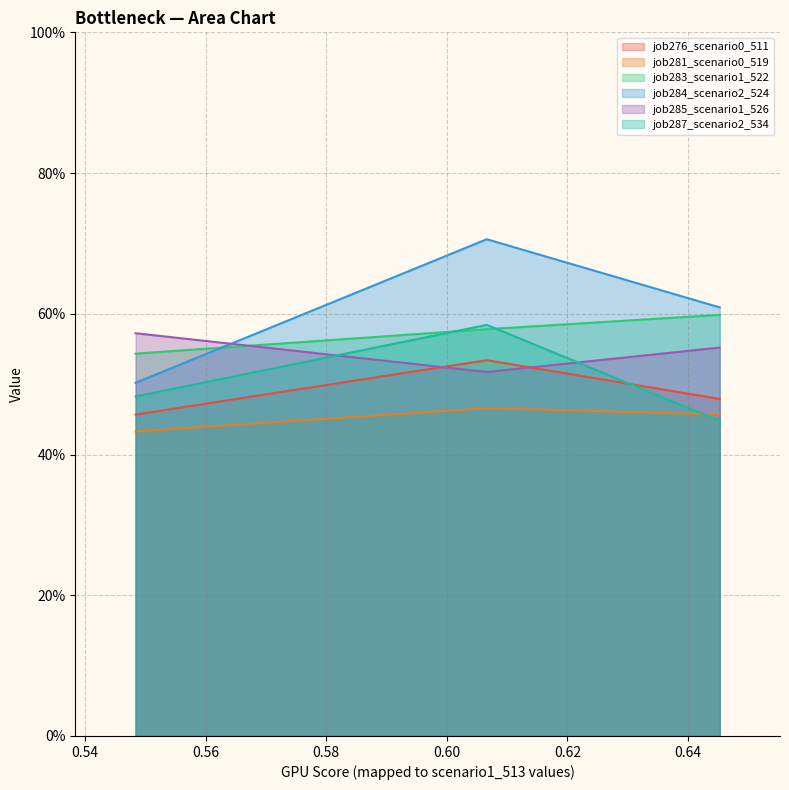

Is the value of job281_scenario0_519 at B11 greater than the value of job285_scenario1_526 at in27?

No